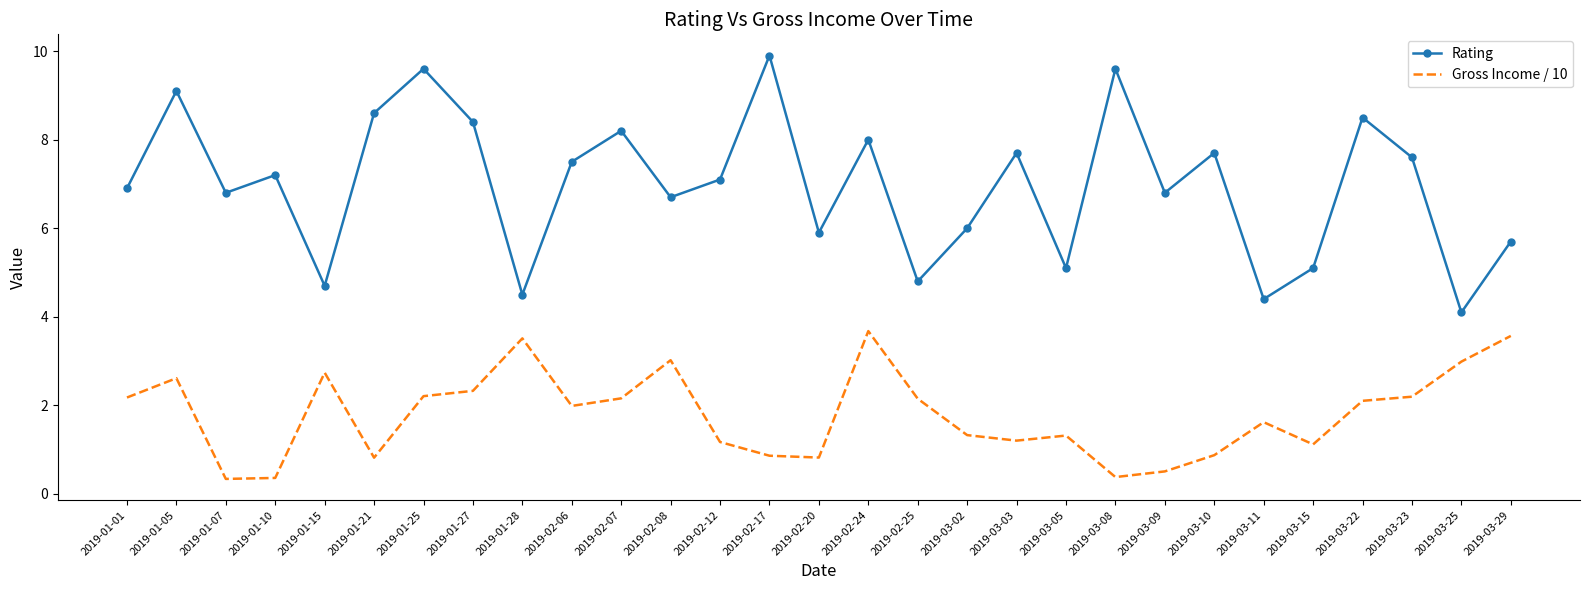

True or false: Gross Income / 10 and Rating cross at least once.

False